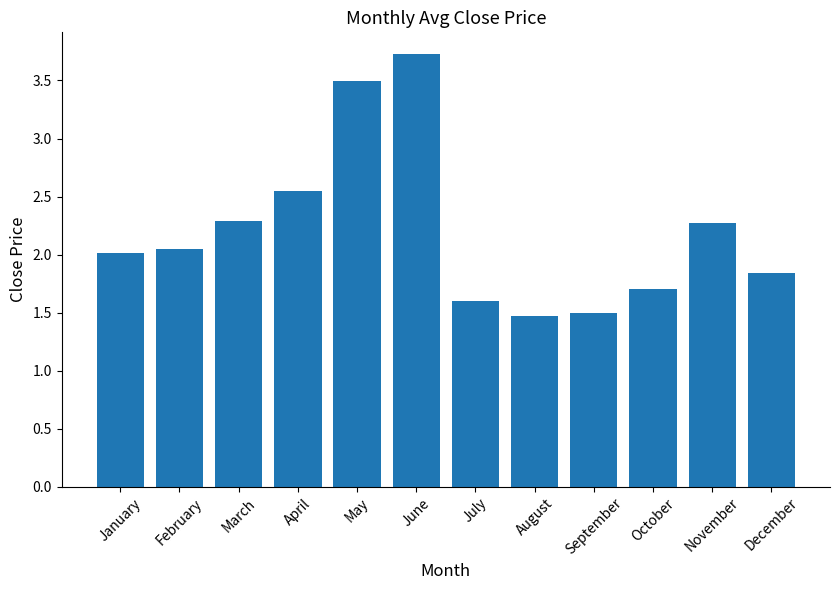

What is the value of the 3rd bar from the left?

2.3